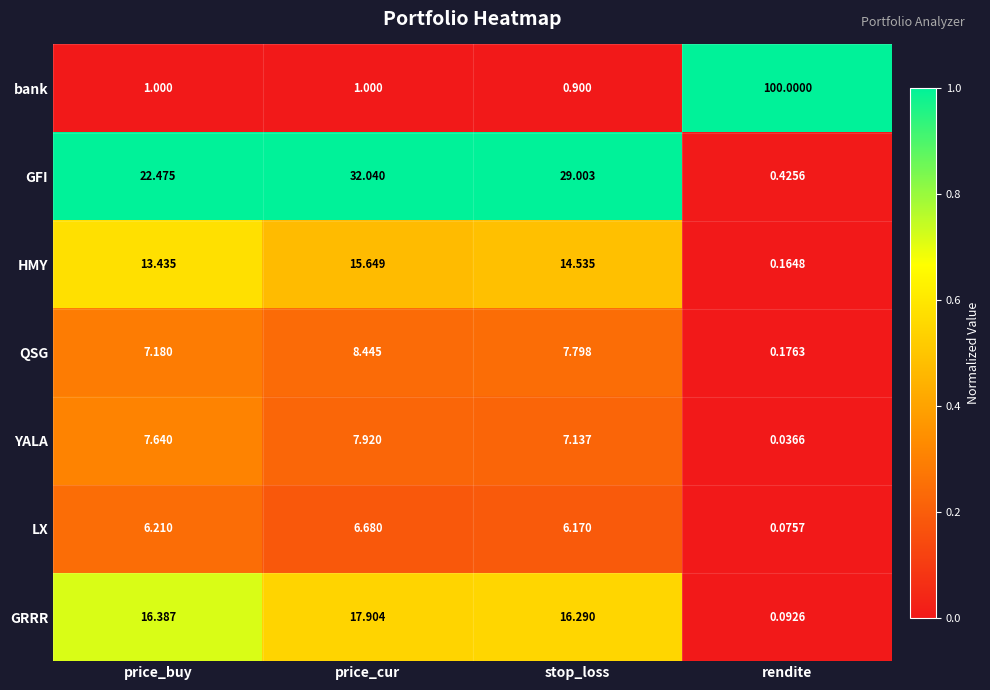

Which series has the largest range (max minus min)?

bank